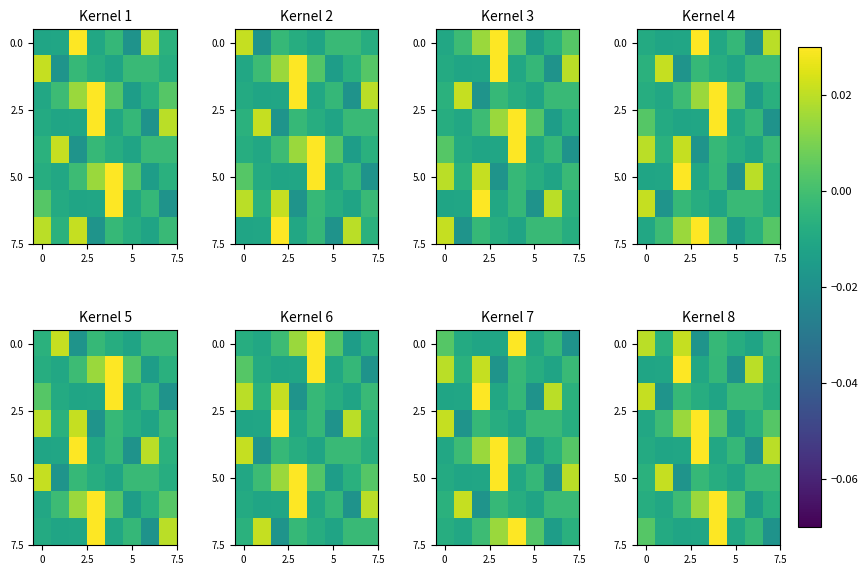

At how many categories does at least one series exceed 0?

8